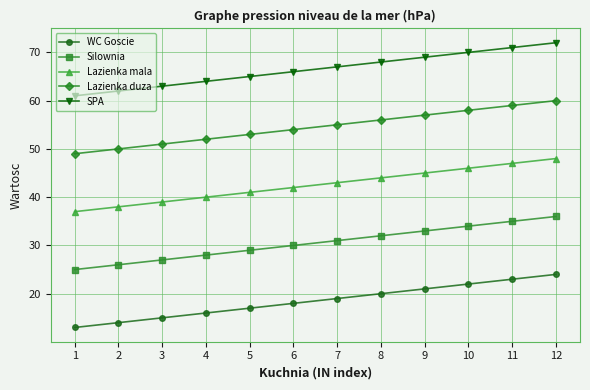

What is the sum of all WC Goscie values?

222